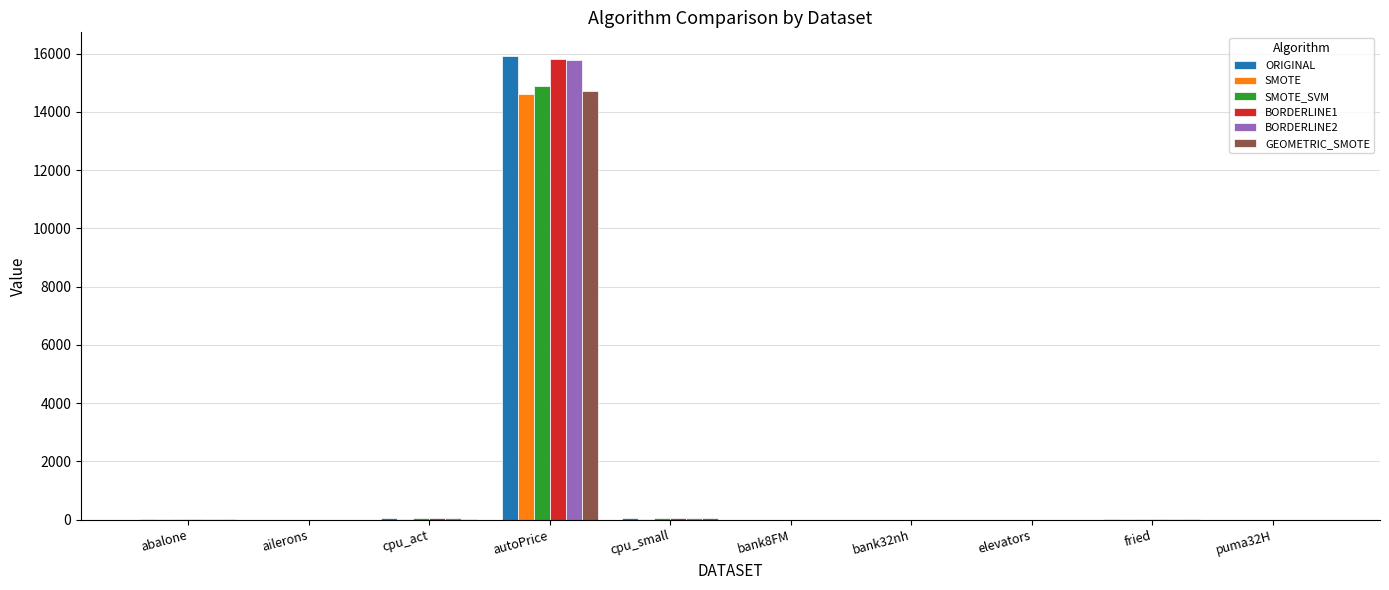

Are the bars grouped side by side (vs. stacked)?

Yes